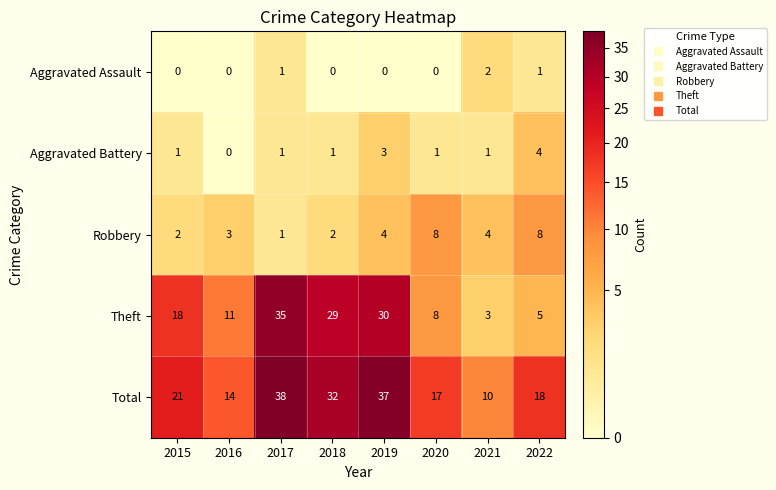

Between 2019 and 2020, which series saw the biggest shift?

Theft